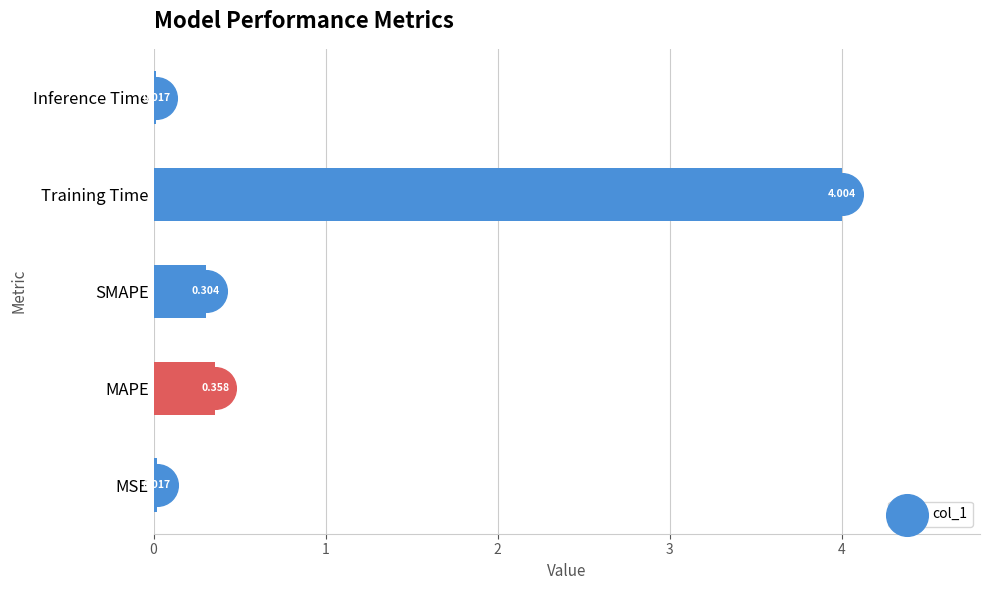

At which label does col_1 reach its peak?

Training Time